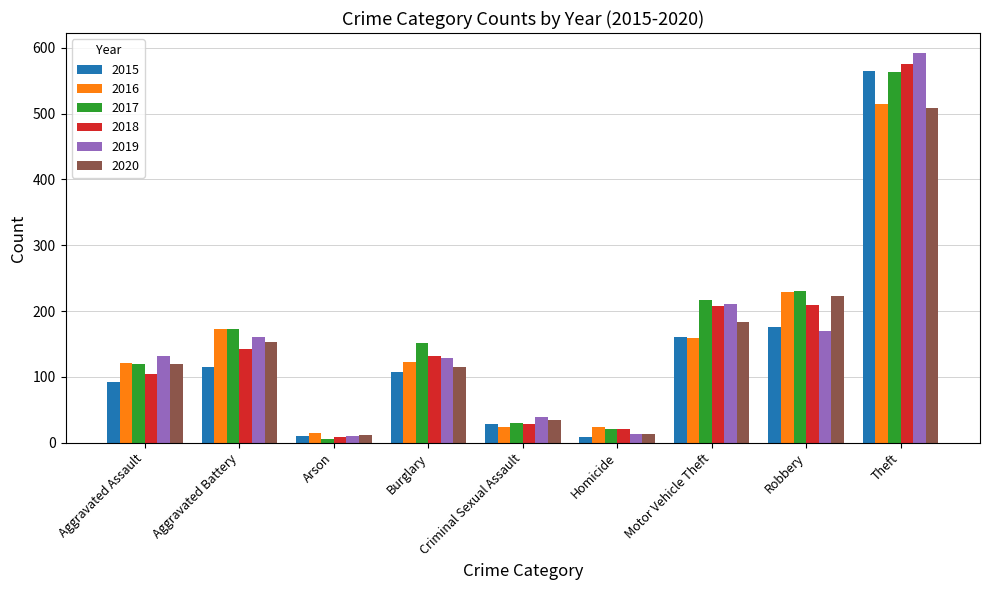

How many bars are there in each group?

6